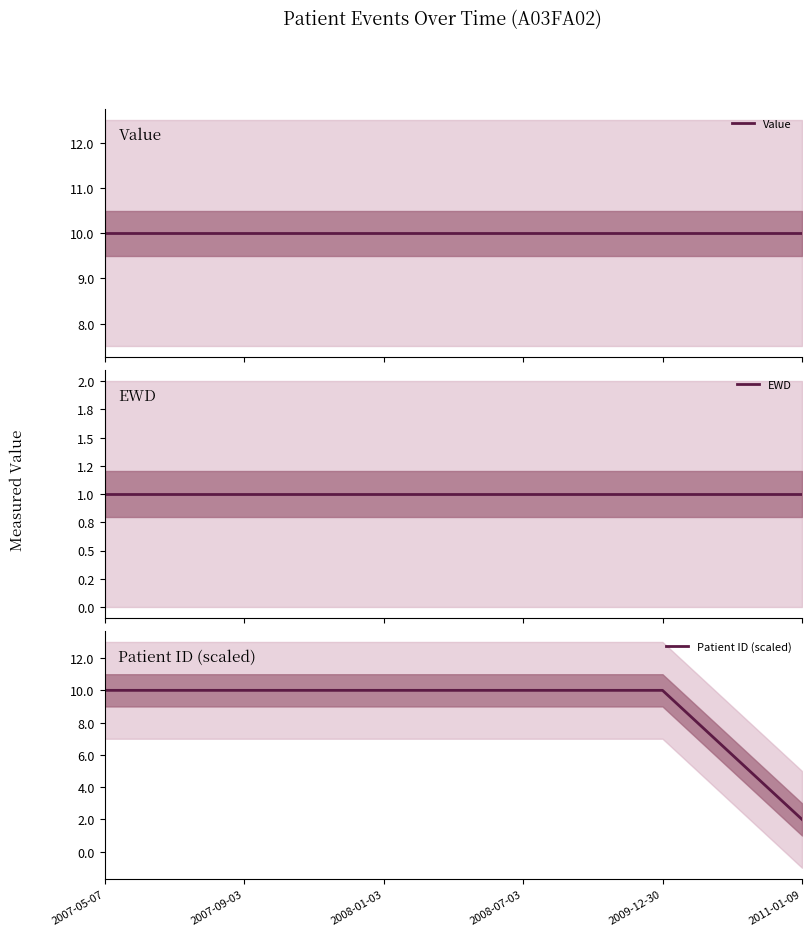

Rank the series by their maximum value, from highest to lowest.

Value, Patient ID (scaled), EWD